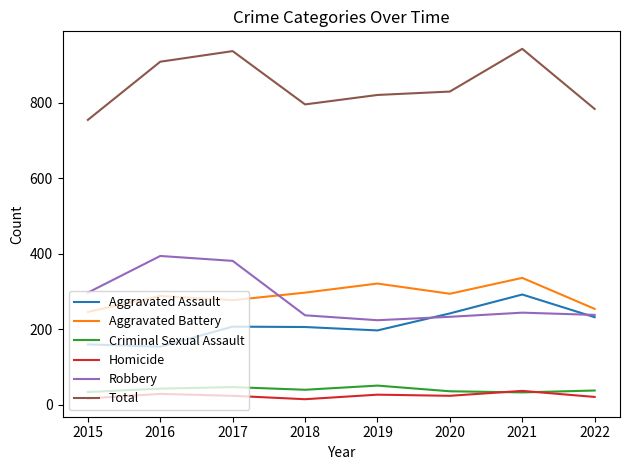

What are all the series names shown in the legend?

Aggravated Assault, Aggravated Battery, Criminal Sexual Assault, Homicide, Robbery, Total